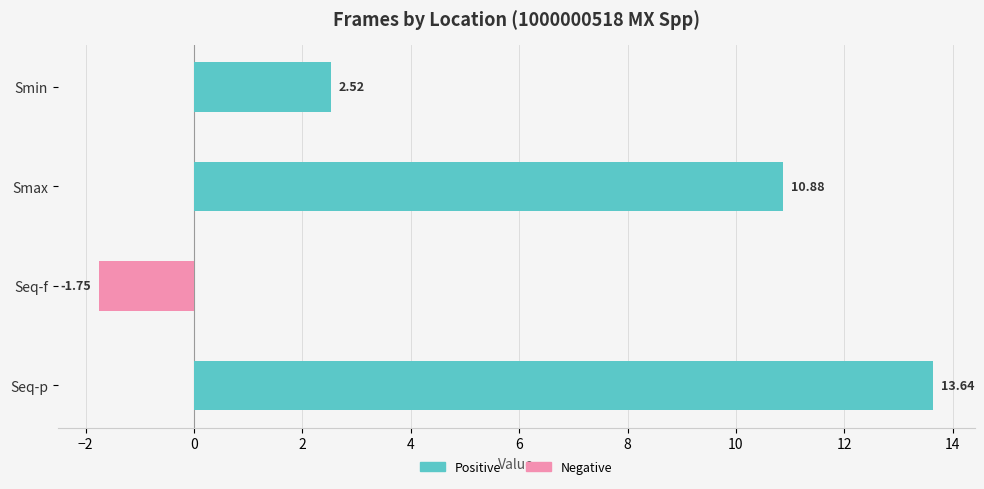

Which label corresponds to the largest value in the chart?

Seq-p